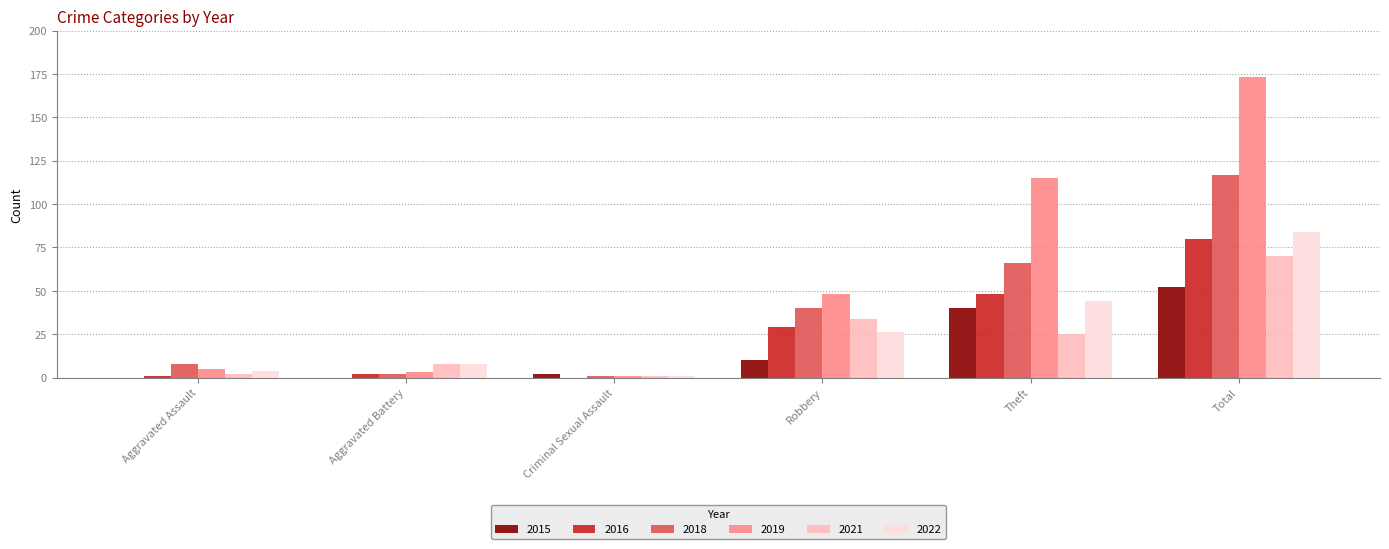

Which series changed the most between Robbery and Theft?

2019